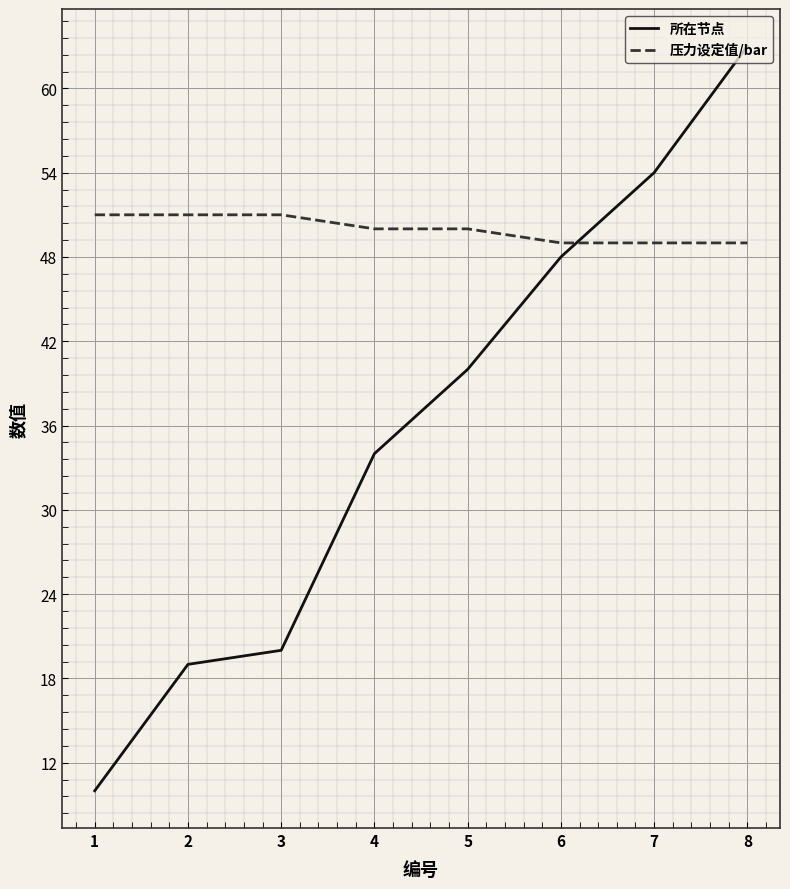

Which series has the largest total across all categories?

压力设定值/bar